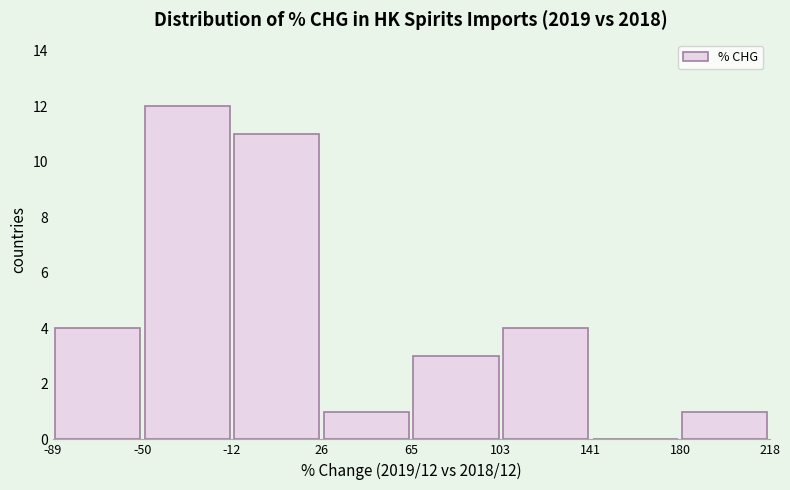

Which range on the x-axis has the tallest bar?

-50 to -12